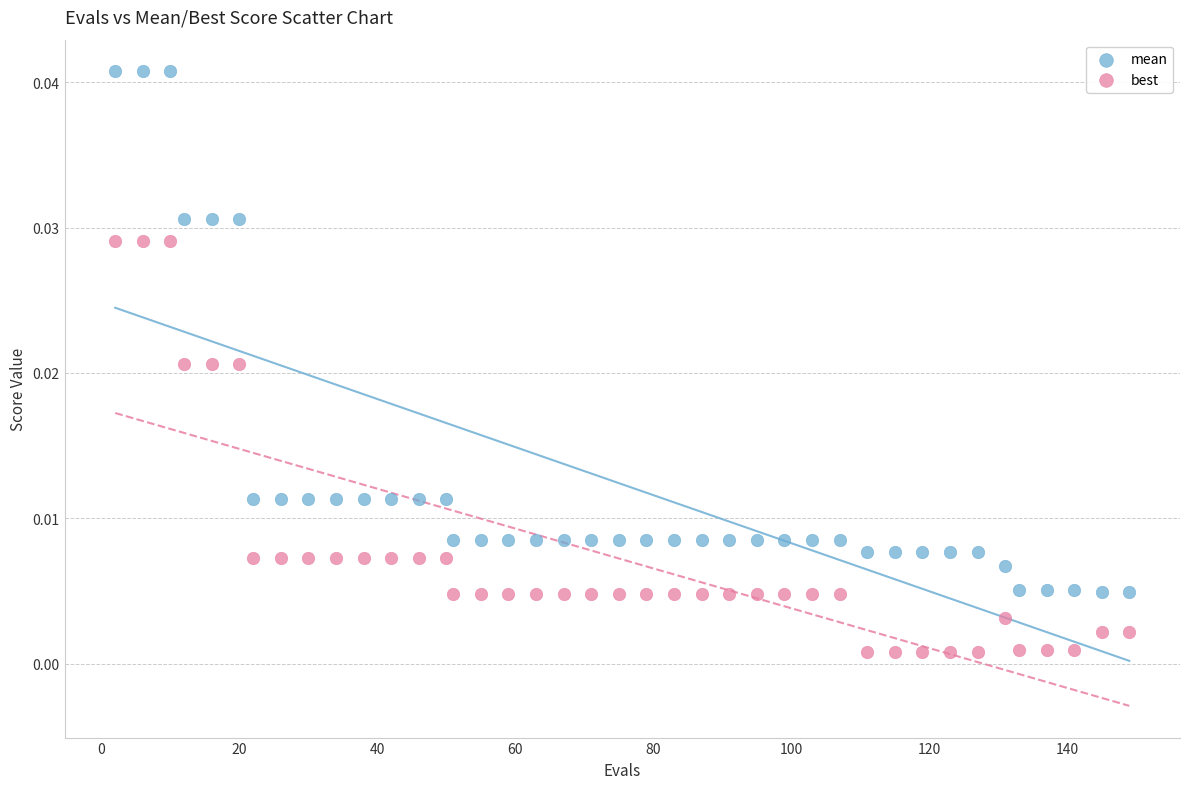

Across all data points, what is the range of X values (max minus min)?

147.0